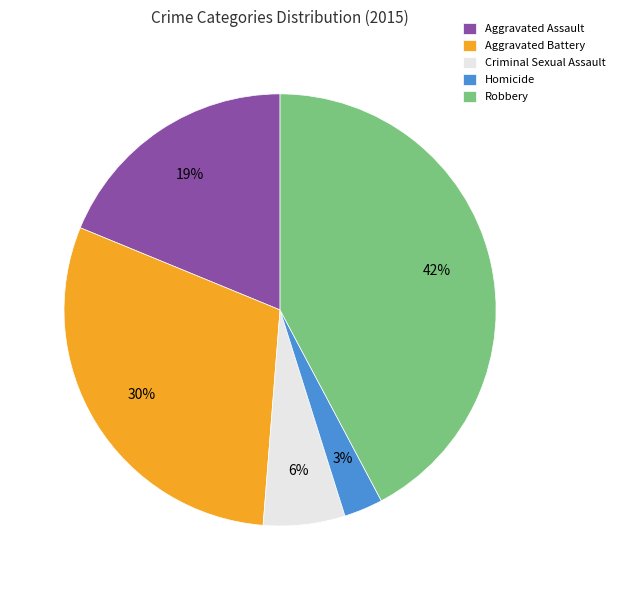

Approximately how many times larger is the value at Criminal Sexual Assault compared to Aggravated Assault?

0.3